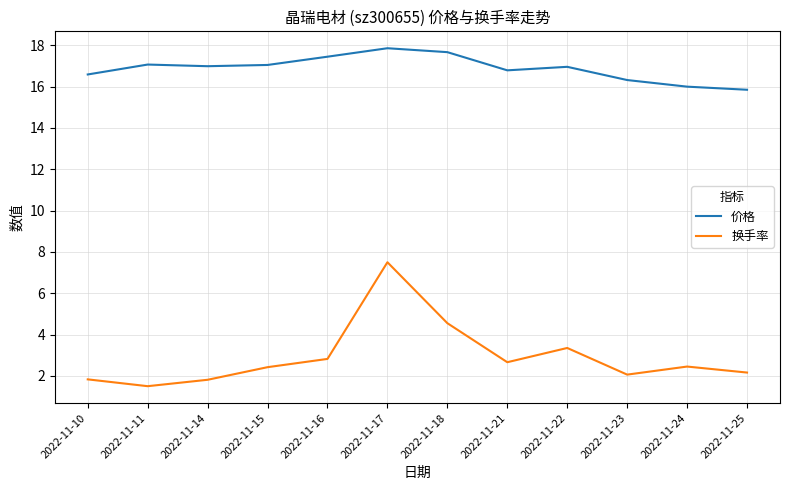

Which series has the largest range (max minus min)?

换手率